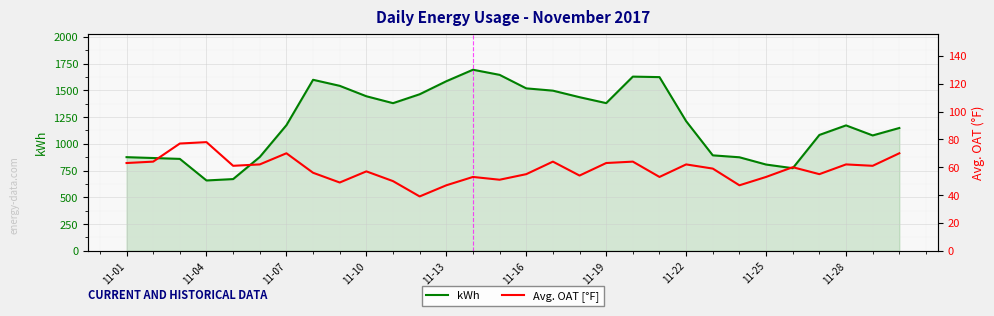

Between 15 and 11-16, which is larger?

15